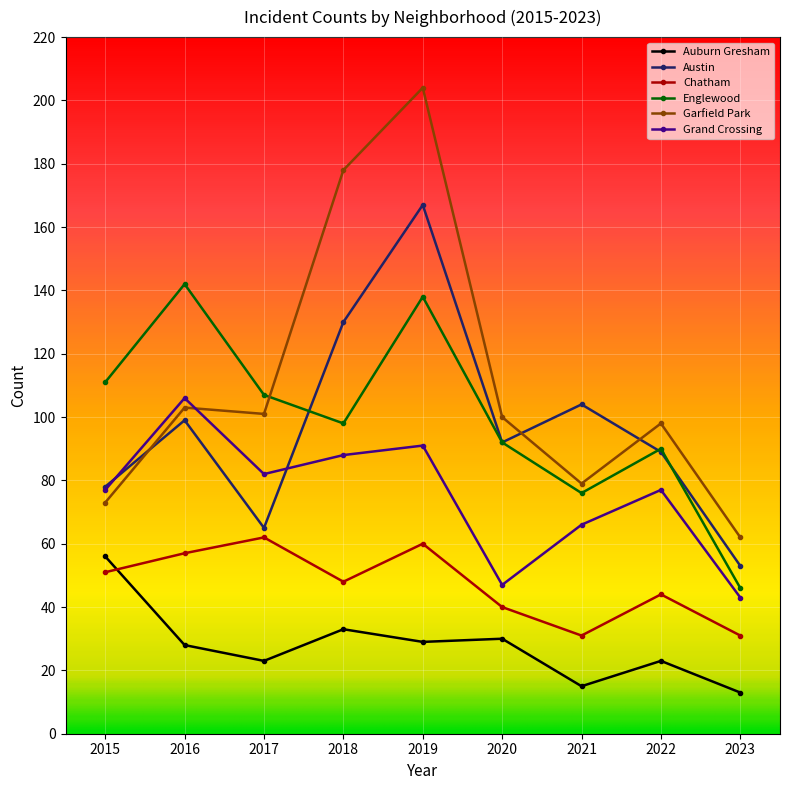

How many data points in Englewood are less than 98?

4